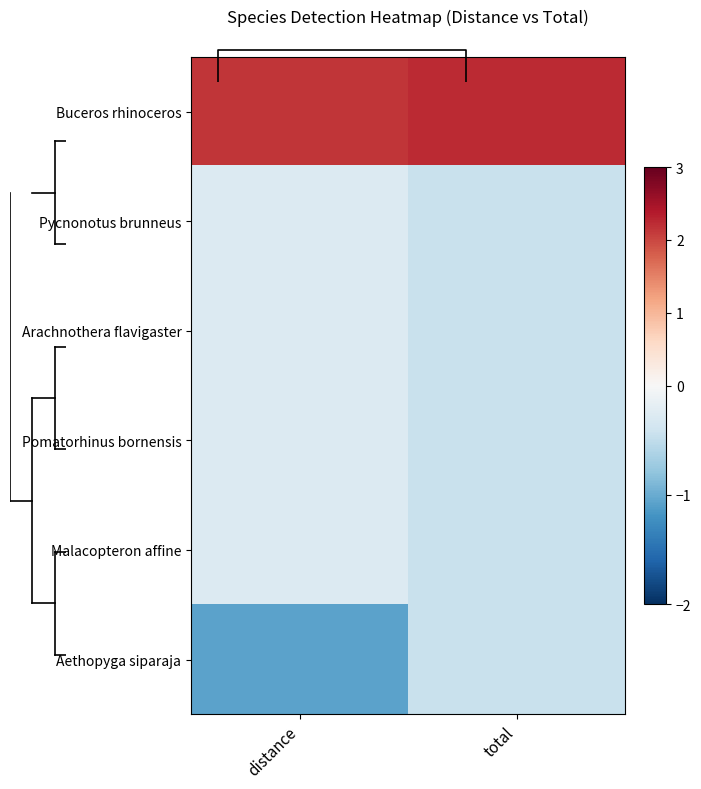

Which has a higher value, total or distance?

total